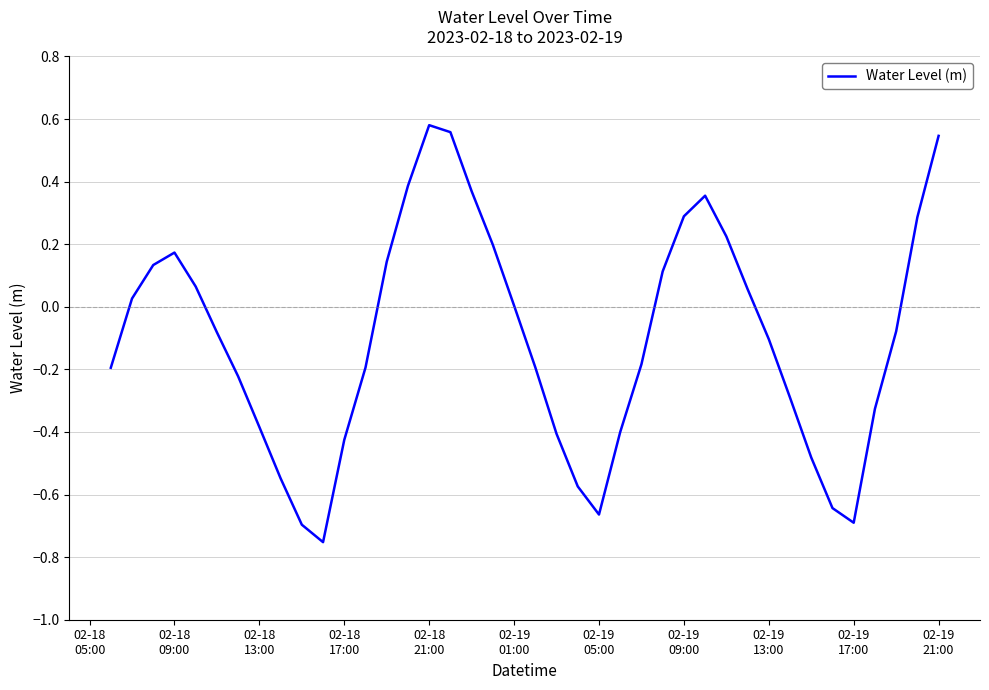

How many interior local peaks (higher than both neighbors) does the data have?

3